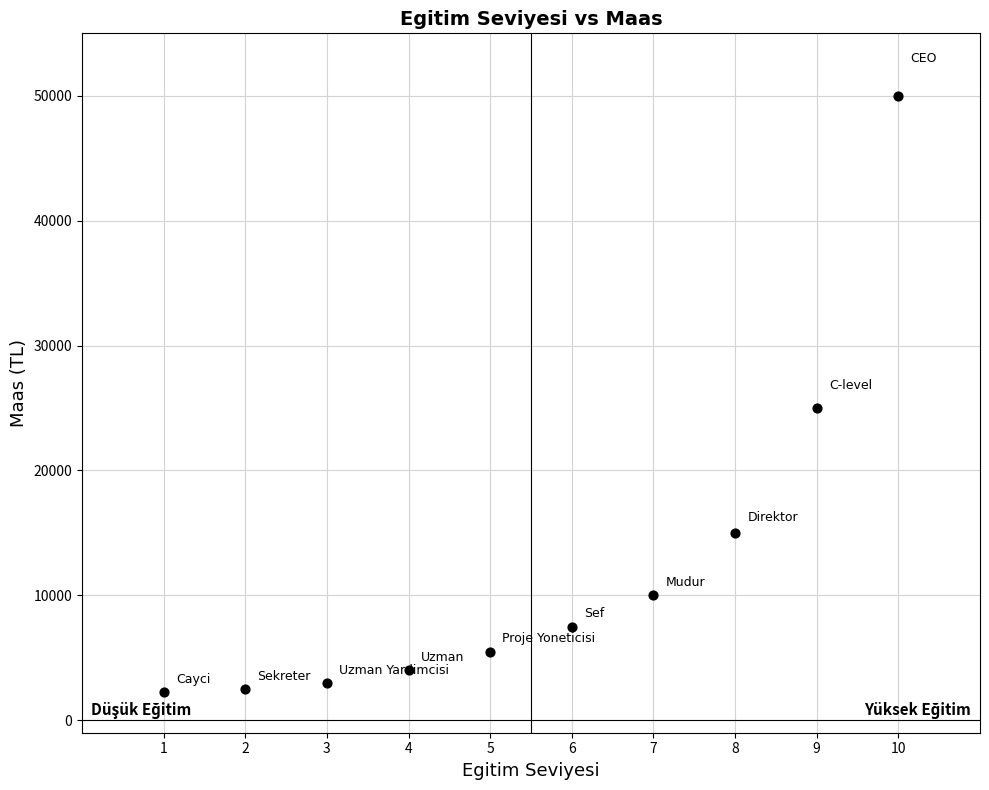

What Y value in the scatter plot is closest to 26125?

25000